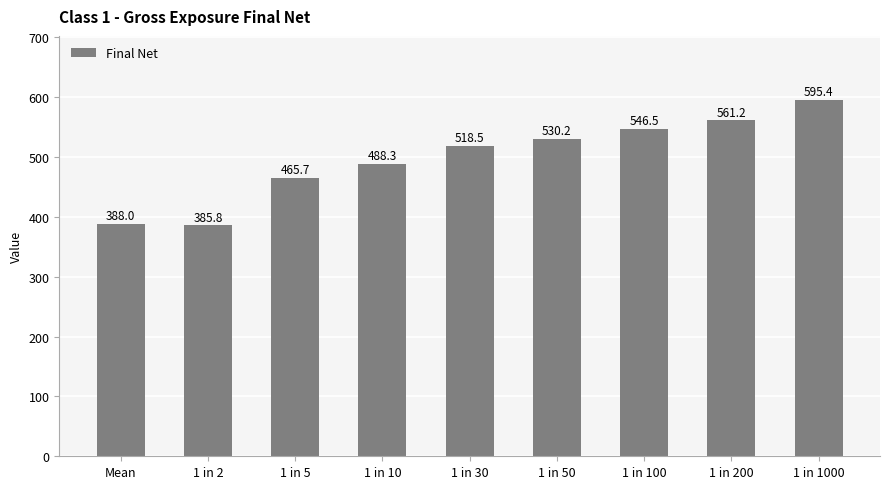

The value at 1 in 5 is 634.0. True or false?

False